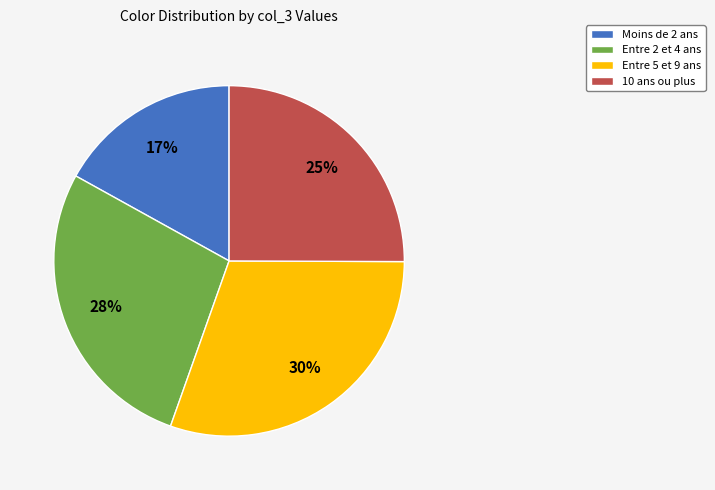

Between Entre 5 et 9 ans and 10 ans ou plus, which is larger?

Entre 5 et 9 ans